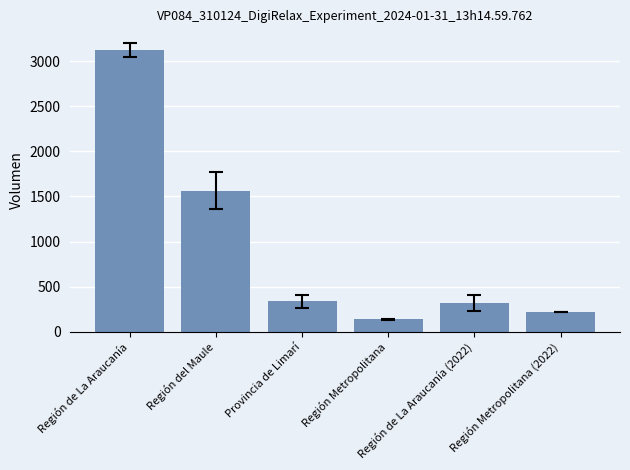

Where is the data nearest to the value 1632?

Región del Maule